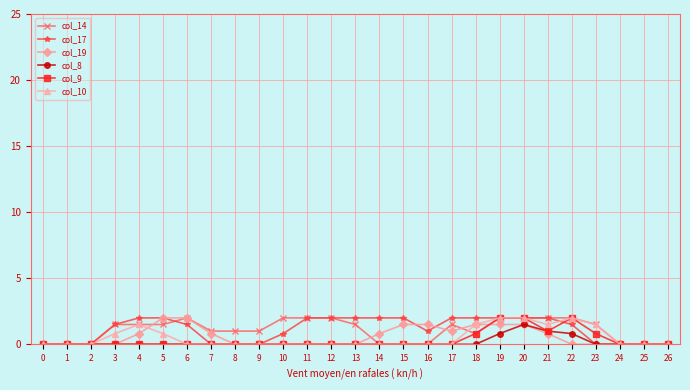

Reading right to left, what are all the values shown in this chart?

col_14: 26=0.0	25=0.0	24=0.0	23=1.5	22=2.0	21=2.0	20=2.0	19=2.0	18=0.8	17=1.5	16=0.0	15=0.0	14=0.0	13=1.5	12=2.0	11=2.0	10=2.0	9=1.0	8=1.0	7=1.0	6=2.0	5=1.5	4=1.5	3=1.5	2=0.0	1=0.0	0=0.0
col_17: 26=0.0	25=0.0	24=0.0	23=0.0	22=1.5	21=2.0	20=2.0	19=2.0	18=2.0	17=2.0	16=1.0	15=2.0	14=2.0	13=2.0	12=2.0	11=2.0	10=0.8	9=0.0	8=0.0	7=0.0	6=1.5	5=2.0	4=2.0	3=1.5	2=0.0	1=0.0	0=0.0
col_19: 26=0.0	25=0.0	24=0.0	23=0.0	22=0.0	21=0.8	20=1.5	19=1.5	18=1.5	17=1.0	16=1.5	15=1.5	14=0.8	13=0.0	12=0.0	11=0.0	10=0.0	9=0.0	8=0.0	7=0.8	6=2.0	5=2.0	4=0.8	3=0.0	2=0.0	1=0.0	0=0.0
col_8: 26=0.0	25=0.0	24=0.0	23=0.0	22=0.8	21=1.0	20=1.5	19=0.8	18=0.0	17=0.0	16=0.0	15=0.0	14=0.0	13=0.0	12=0.0	11=0.0	10=0.0	9=0.0	8=0.0	7=0.0	6=0.0	5=0.0	4=0.0	3=0.0	2=0.0	1=0.0	0=0.0
col_9: 26=0.0	25=0.0	24=0.0	23=0.8	22=2.0	21=1.0	20=2.0	19=2.0	18=0.8	17=0.0	16=0.0	15=0.0	14=0.0	13=0.0	12=0.0	11=0.0	10=0.0	9=0.0	8=0.0	7=0.0	6=0.0	5=0.0	4=0.0	3=0.0	2=0.0	1=0.0	0=0.0
col_10: 26=0.0	25=0.0	24=0.0	23=1.5	22=2.0	21=1.5	20=2.0	19=2.0	18=1.5	17=0.0	16=0.0	15=0.0	14=0.0	13=0.0	12=0.0	11=0.0	10=0.0	9=0.0	8=0.0	7=0.0	6=0.0	5=0.8	4=1.5	3=0.8	2=0.0	1=0.0	0=0.0